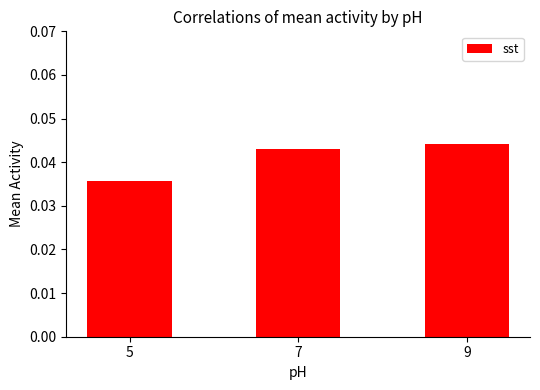

Which category has the lowest value across all series?

5